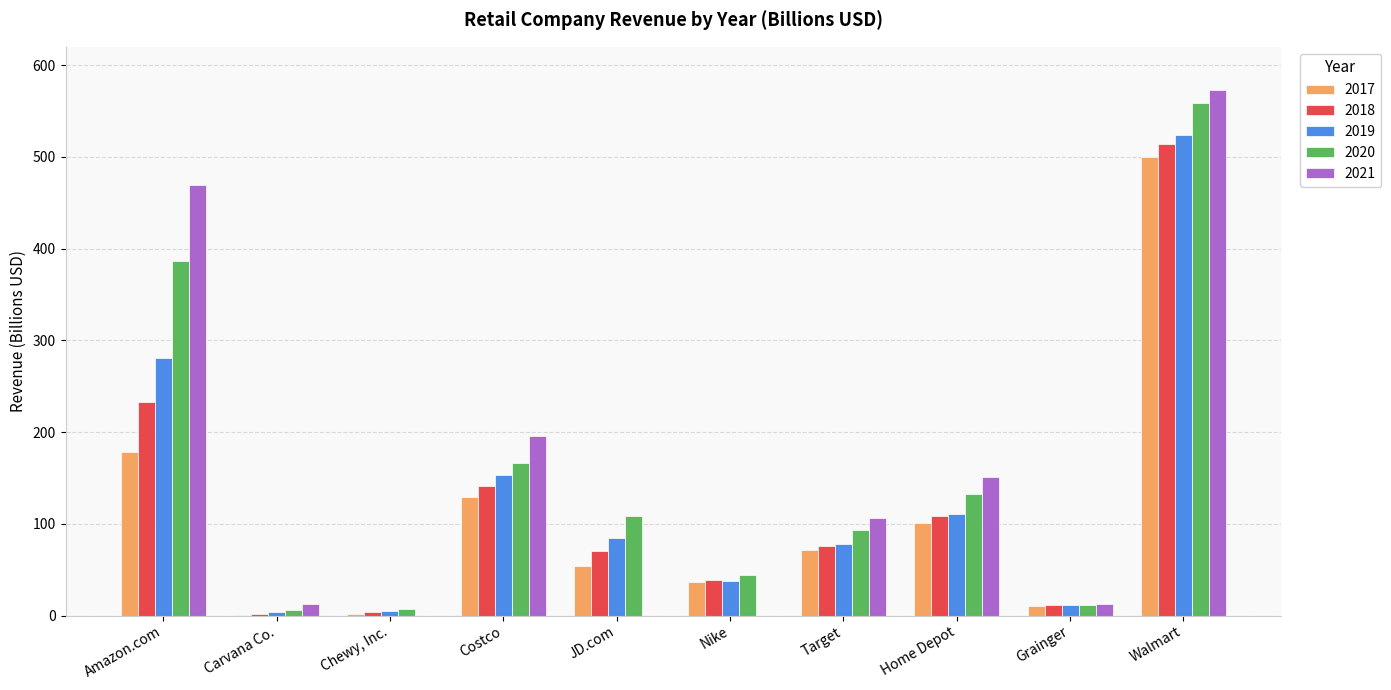

Which category has the highest value across all series?

Walmart